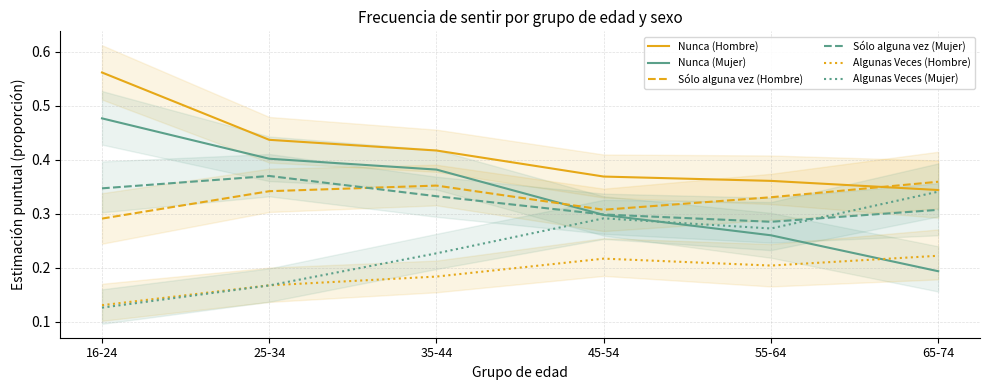

What are all the series names shown in the legend?

Nunca (Hombre), Nunca (Mujer), Sólo alguna vez (Hombre), Sólo alguna vez (Mujer), Algunas Veces (Hombre), Algunas Veces (Mujer)